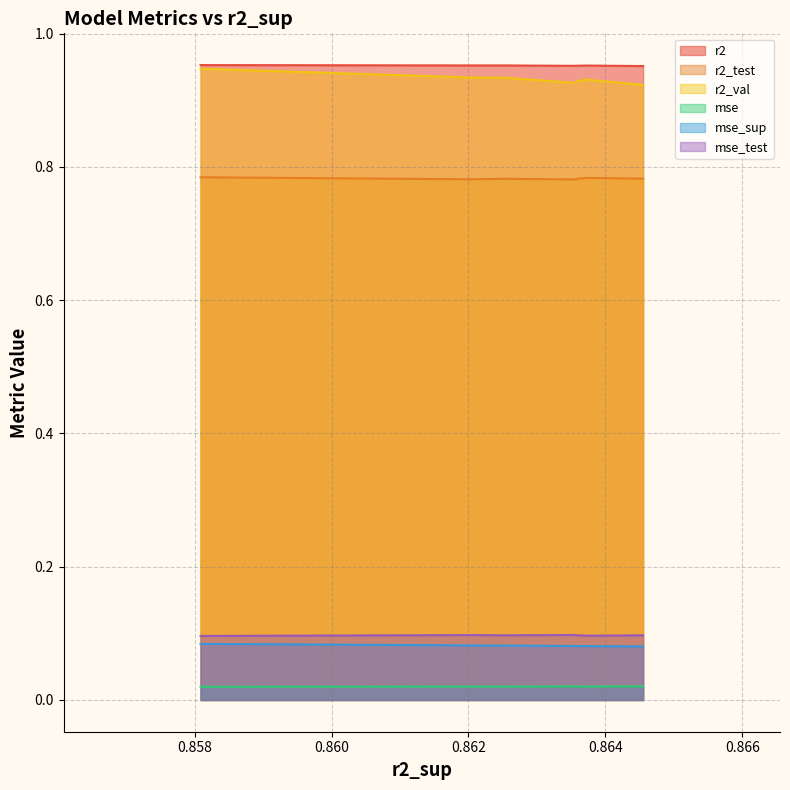

True or false: r2_test and mse_sup intersect in this chart.

False